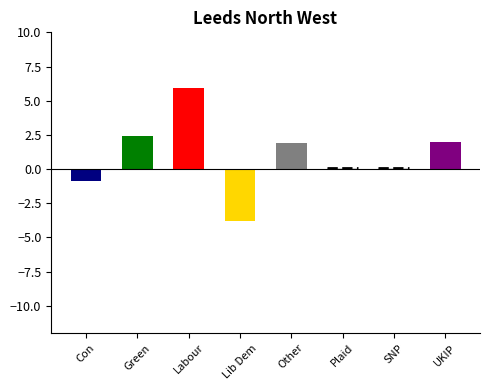

What is the change in value from Other to Plaid?

-1.8